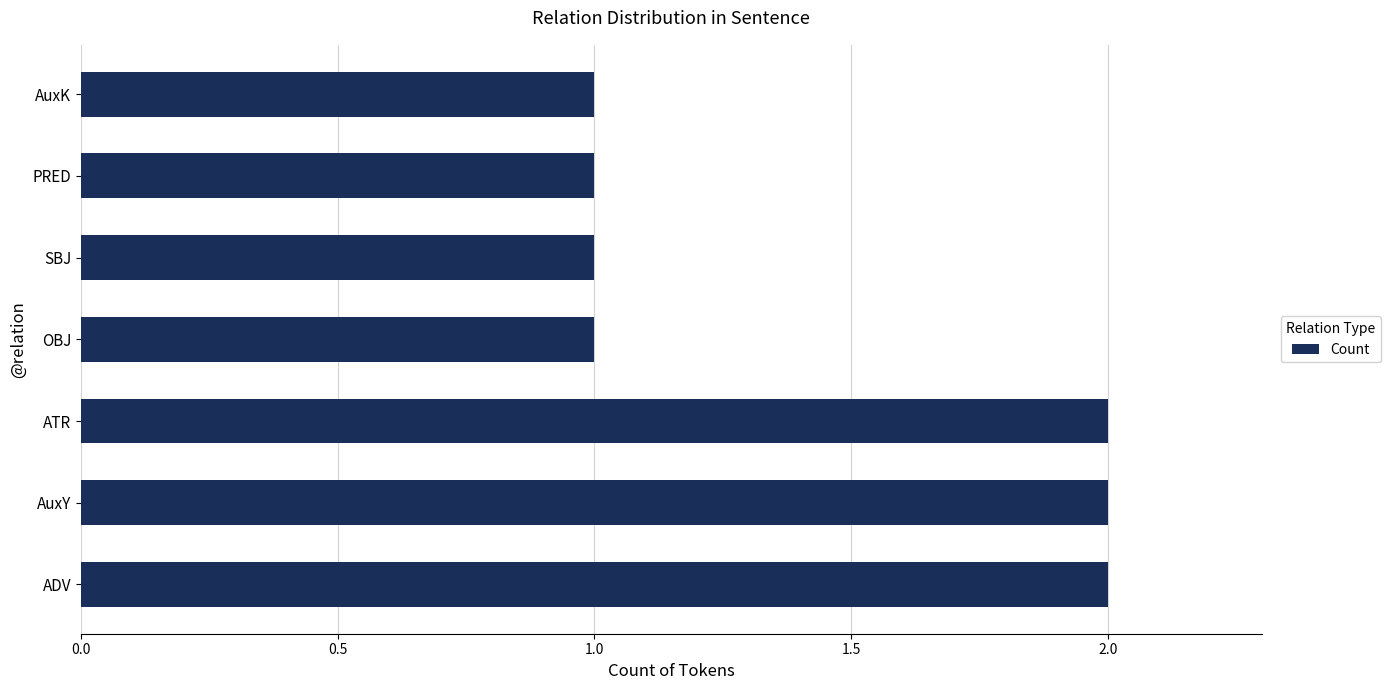

True or false: the data shows 2 at AuxY.

True